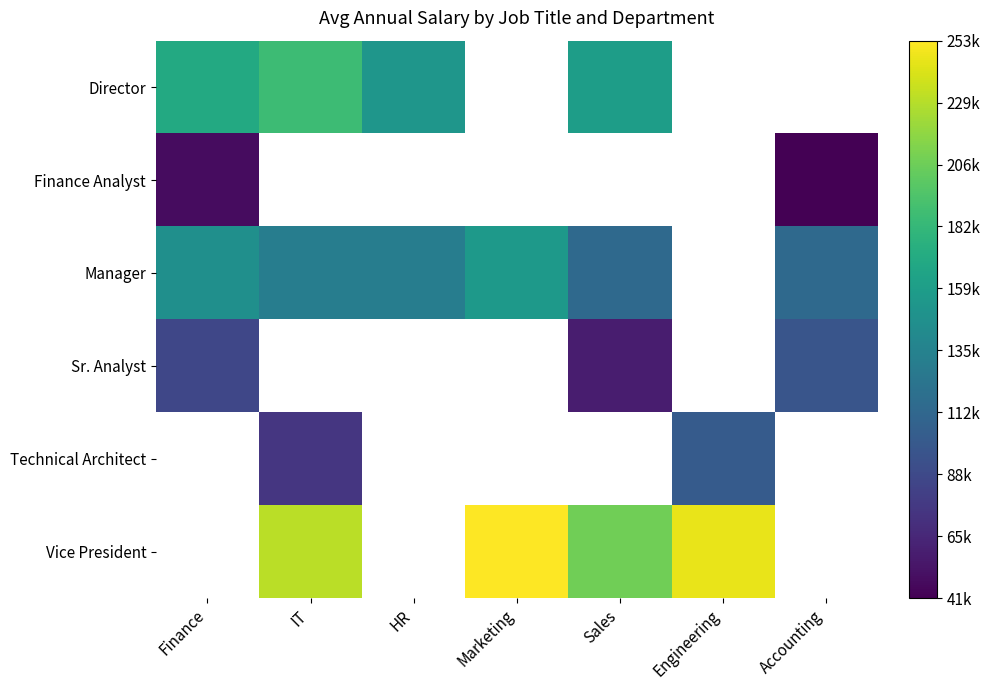

Which series has the largest range (max minus min)?

Manager